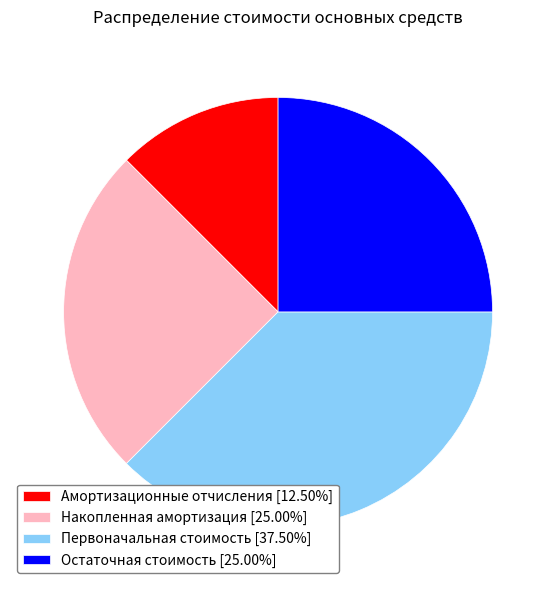

Does Первоначальная стоимость [37.50%] account for over 50% of the chart?

No